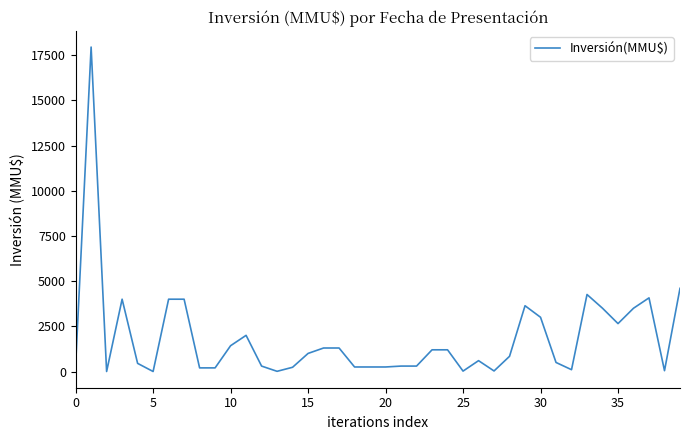

What is the greatest value displayed?

17950